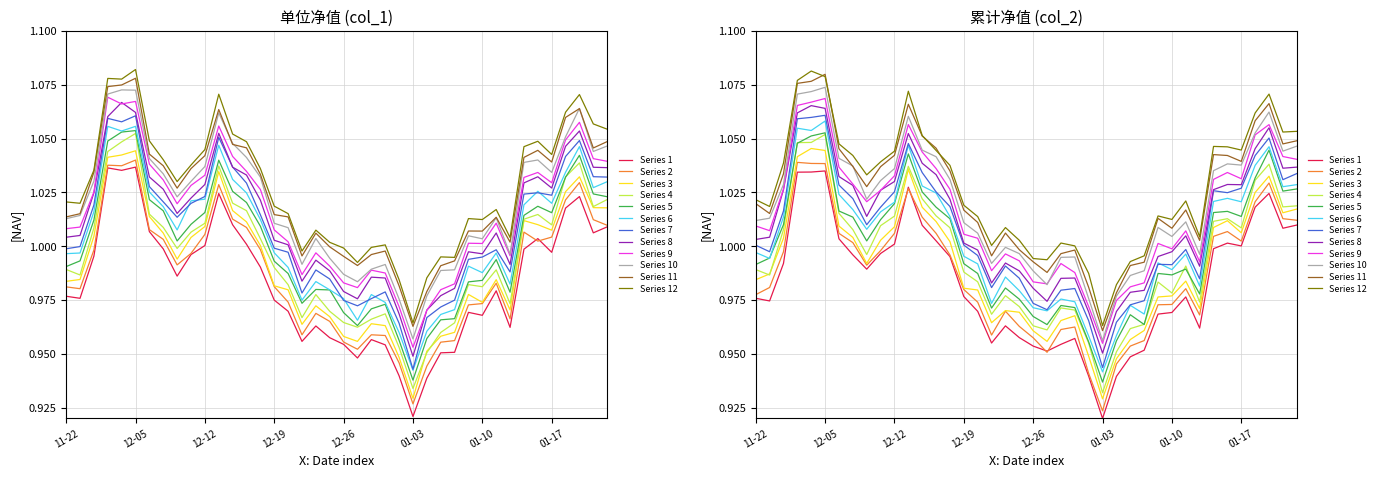

True or false: 累计净值 and 单位净值 cross at least once.

False